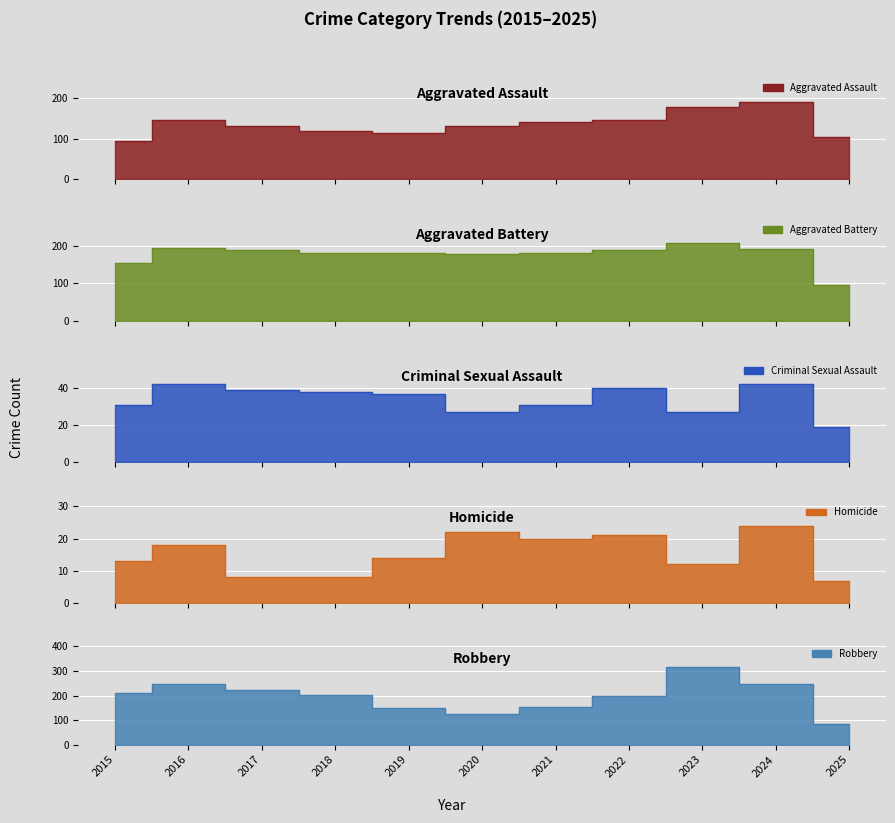

Reading left to right, list all the values displayed in this chart.

Aggravated Assault: 95	146	131	119	113	131	142	146	177	191	103
Aggravated Battery: 154	196	191	183	182	180	182	190	209	194	97
Criminal Sexual Assault: 31	42	39	38	37	27	31	40	27	42	19
Homicide: 13	18	8	8	14	22	20	21	12	24	7
Robbery: 212	247	224	204	150	124	153	198	316	248	82